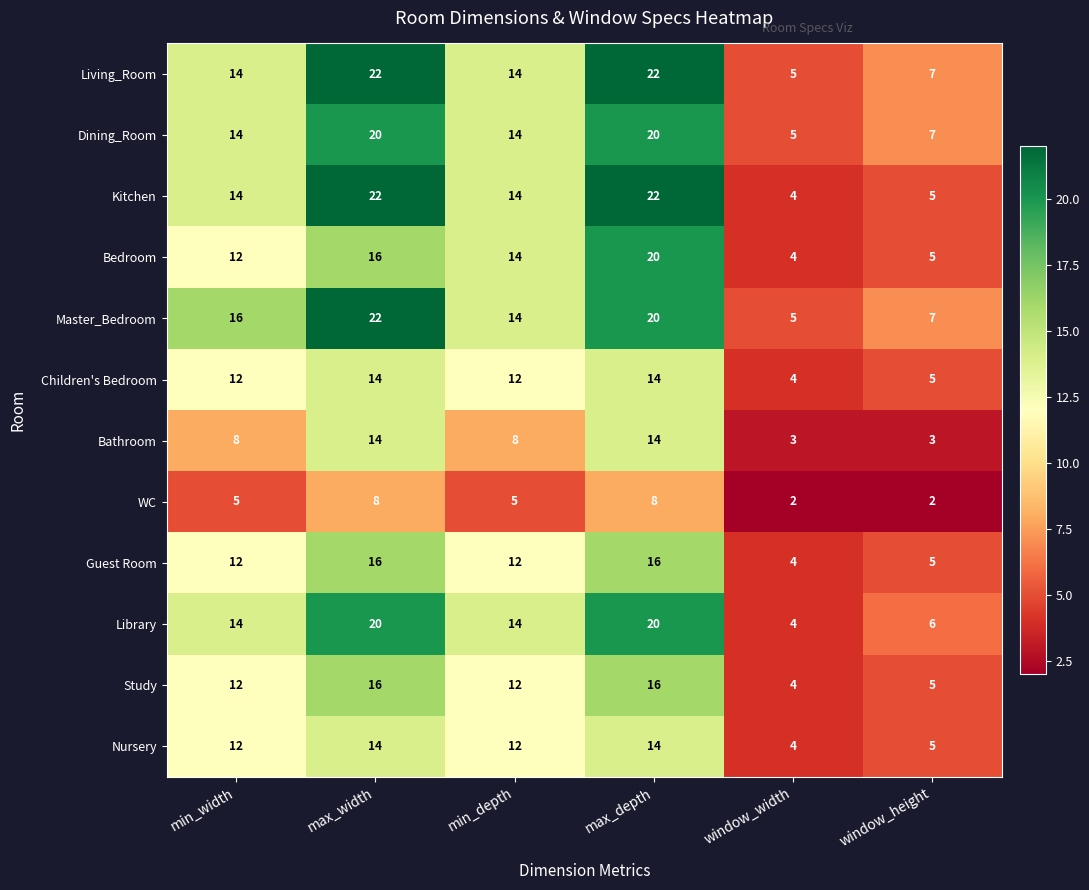

What is the total value across all series at window_height?

62